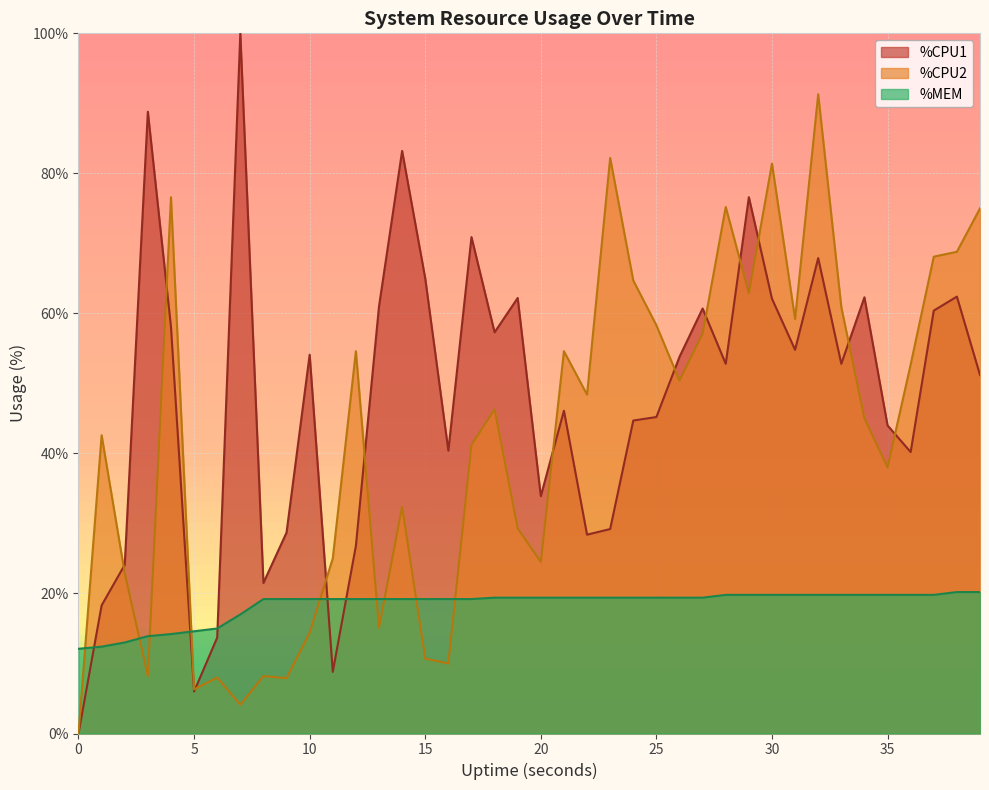

What are all the series names shown in the legend?

%CPU1, %CPU2, %MEM